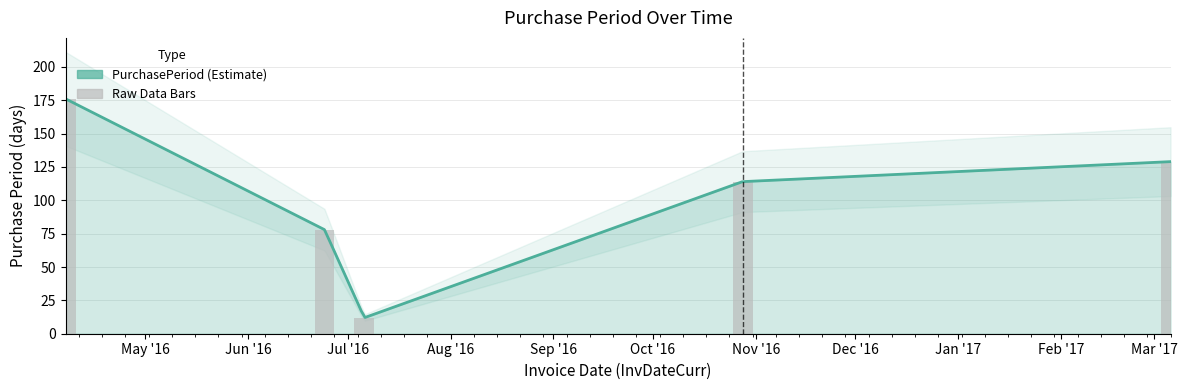

At which label is the value closest to 94?

2016-06-24